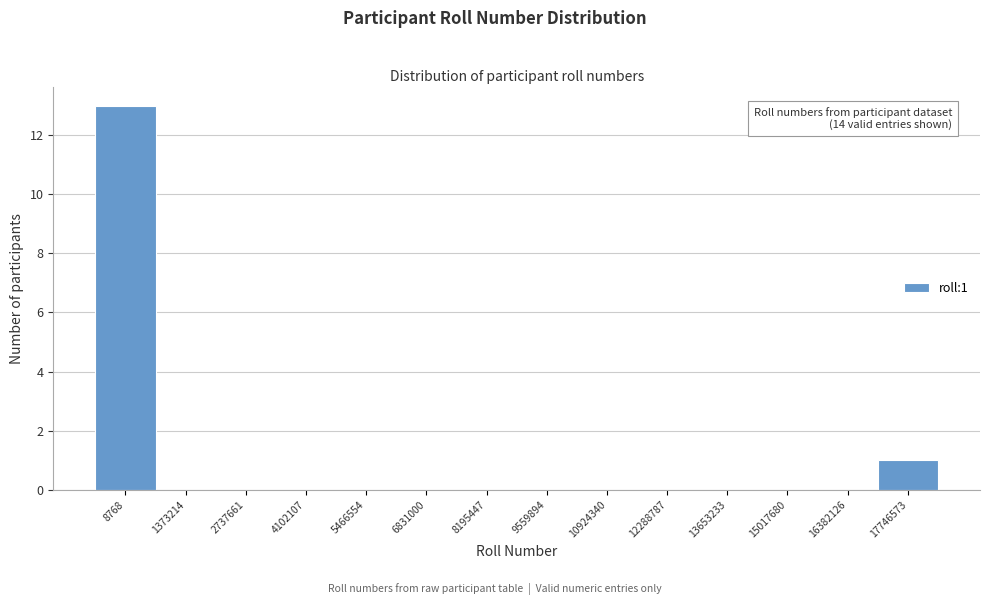

Reading left to right, what are all the values shown in this chart?

8768=13	1373214=0	2737661=0	4102107=0	5466554=0	6831000=0	8195447=0	9559894=0	10924340=0	12288787=0	13653233=0	15017680=0	16382126=0	17746573=1